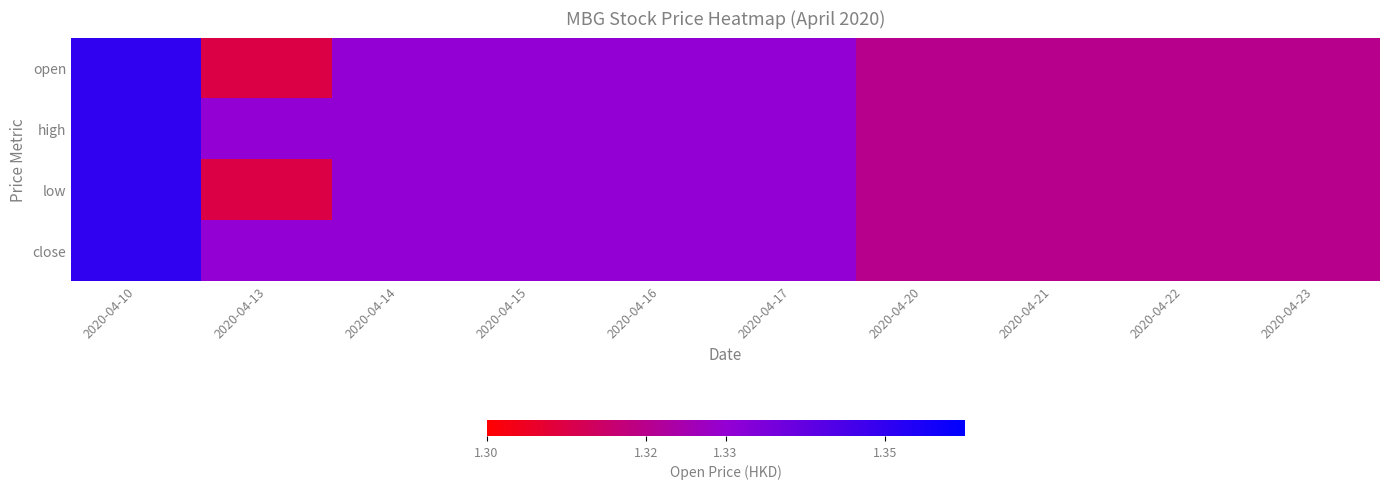

Reading right to left, what are all the values shown in this chart?

open: 2020-04-23=1.3	2020-04-22=1.3	2020-04-21=1.3	2020-04-20=1.3	2020-04-17=1.3	2020-04-16=1.3	2020-04-15=1.3	2020-04-14=1.3	2020-04-13=1.3	2020-04-10=1.4
high: 2020-04-23=1.3	2020-04-22=1.3	2020-04-21=1.3	2020-04-20=1.3	2020-04-17=1.3	2020-04-16=1.3	2020-04-15=1.3	2020-04-14=1.3	2020-04-13=1.3	2020-04-10=1.4
low: 2020-04-23=1.3	2020-04-22=1.3	2020-04-21=1.3	2020-04-20=1.3	2020-04-17=1.3	2020-04-16=1.3	2020-04-15=1.3	2020-04-14=1.3	2020-04-13=1.3	2020-04-10=1.4
close: 2020-04-23=1.3	2020-04-22=1.3	2020-04-21=1.3	2020-04-20=1.3	2020-04-17=1.3	2020-04-16=1.3	2020-04-15=1.3	2020-04-14=1.3	2020-04-13=1.3	2020-04-10=1.4